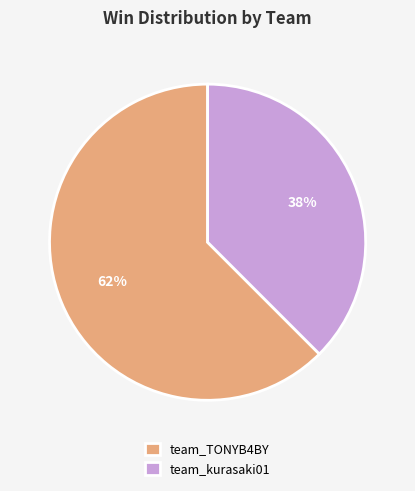

Rank the categories by value from lowest to highest.

team_kurasaki01, team_TONYB4BY